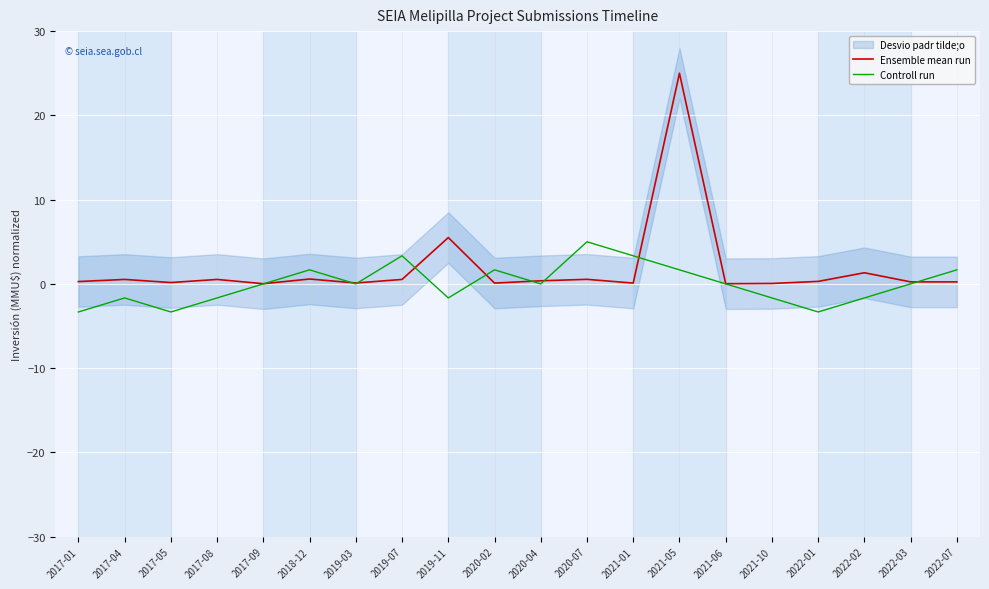

What is the sum of the Controll run values at 2022-01 and 2017-05?

-6.7